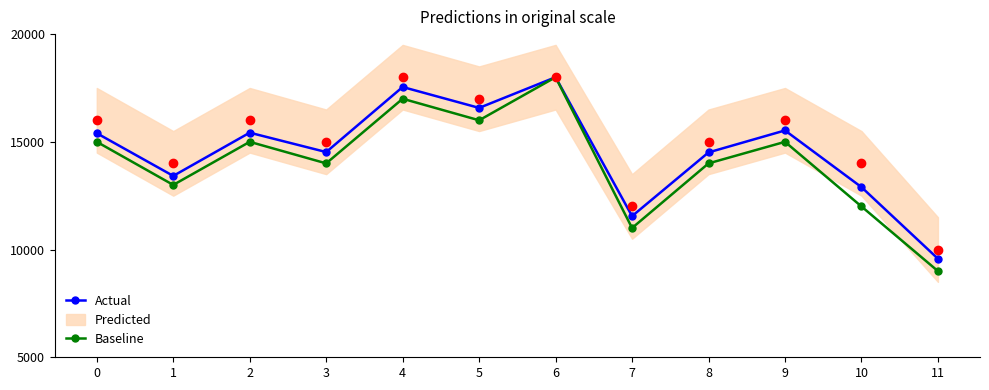

How many lines are shown in the chart?

2